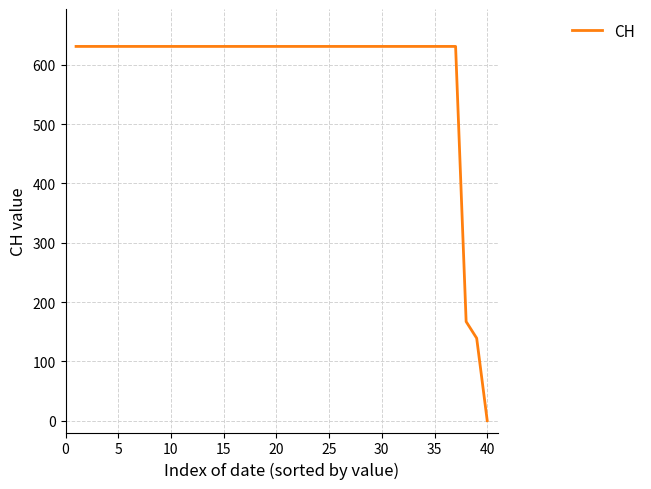

What is the greatest value displayed?

631